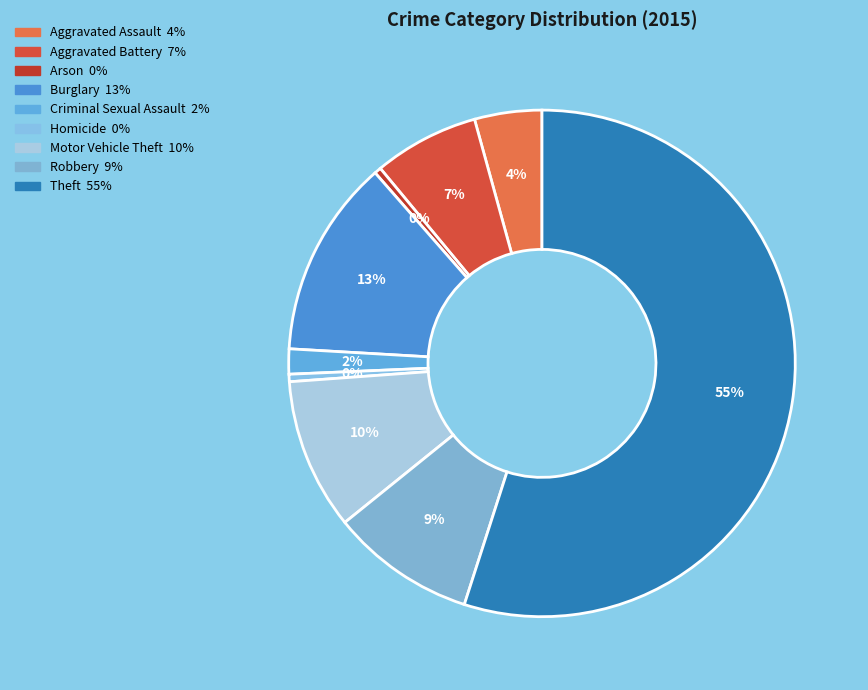

How many segments does this pie chart have?

9